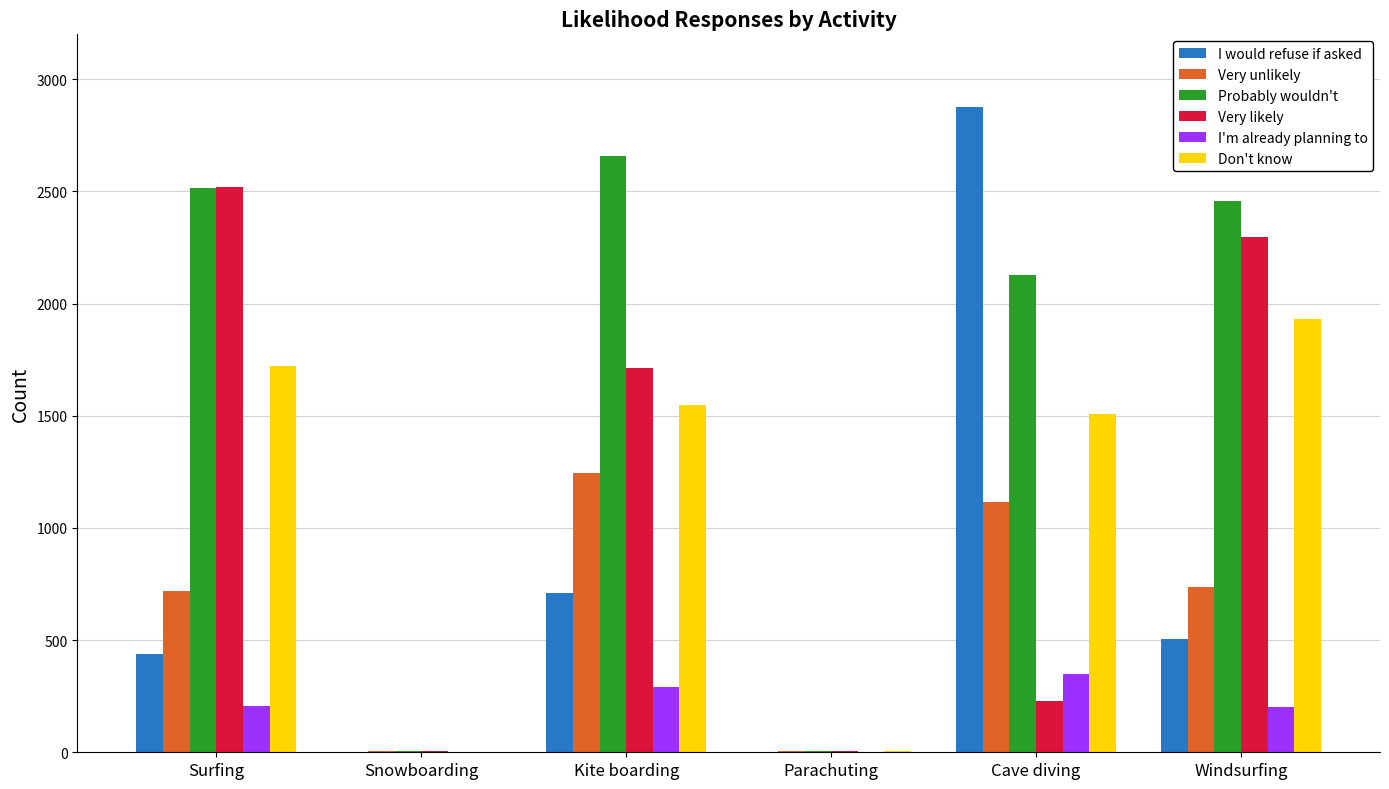

Which series changed the most between Cave diving and Windsurfing?

I would refuse if asked